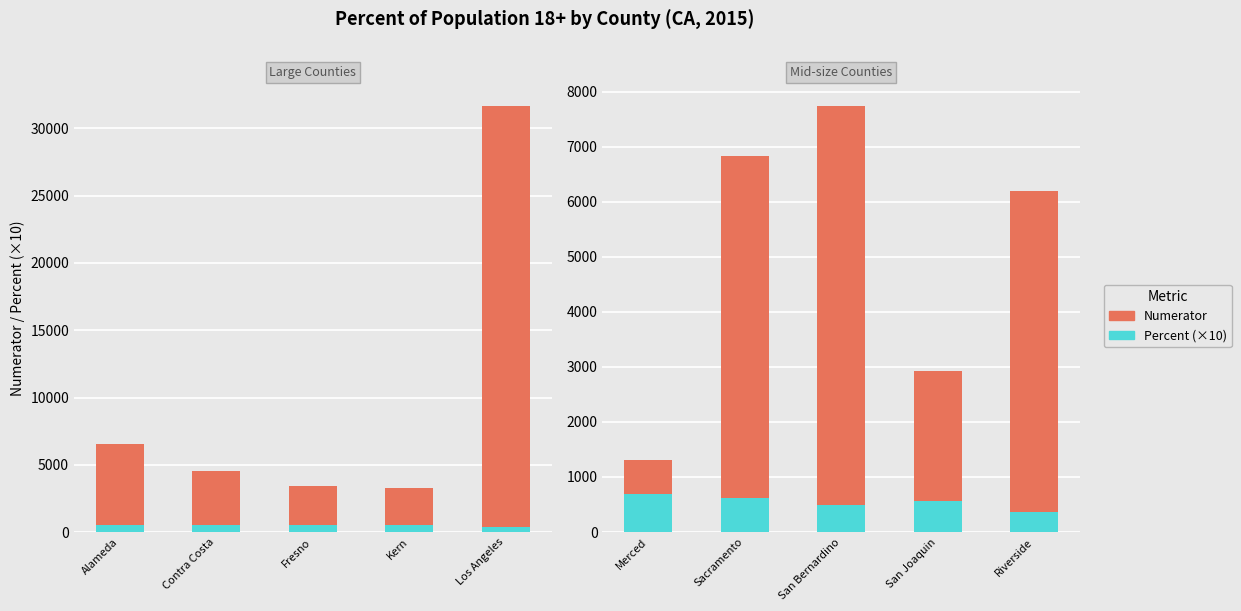

What is the difference between the Percent (×10) values at Riverside and San Joaquin?

205